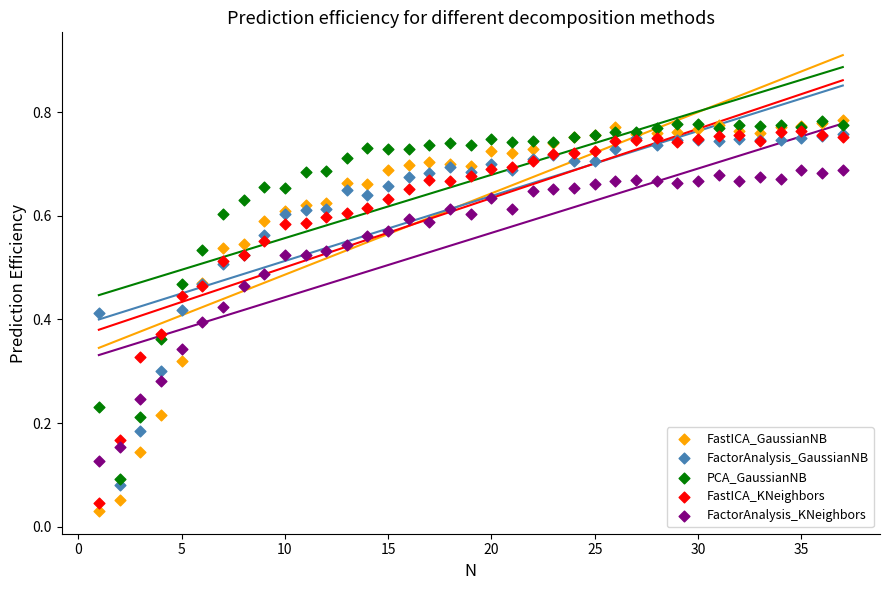

What are all the series names shown in the legend?

FastICA_GaussianNB, FactorAnalysis_GaussianNB, PCA_GaussianNB, FastICA_KNeighbors, FactorAnalysis_KNeighbors